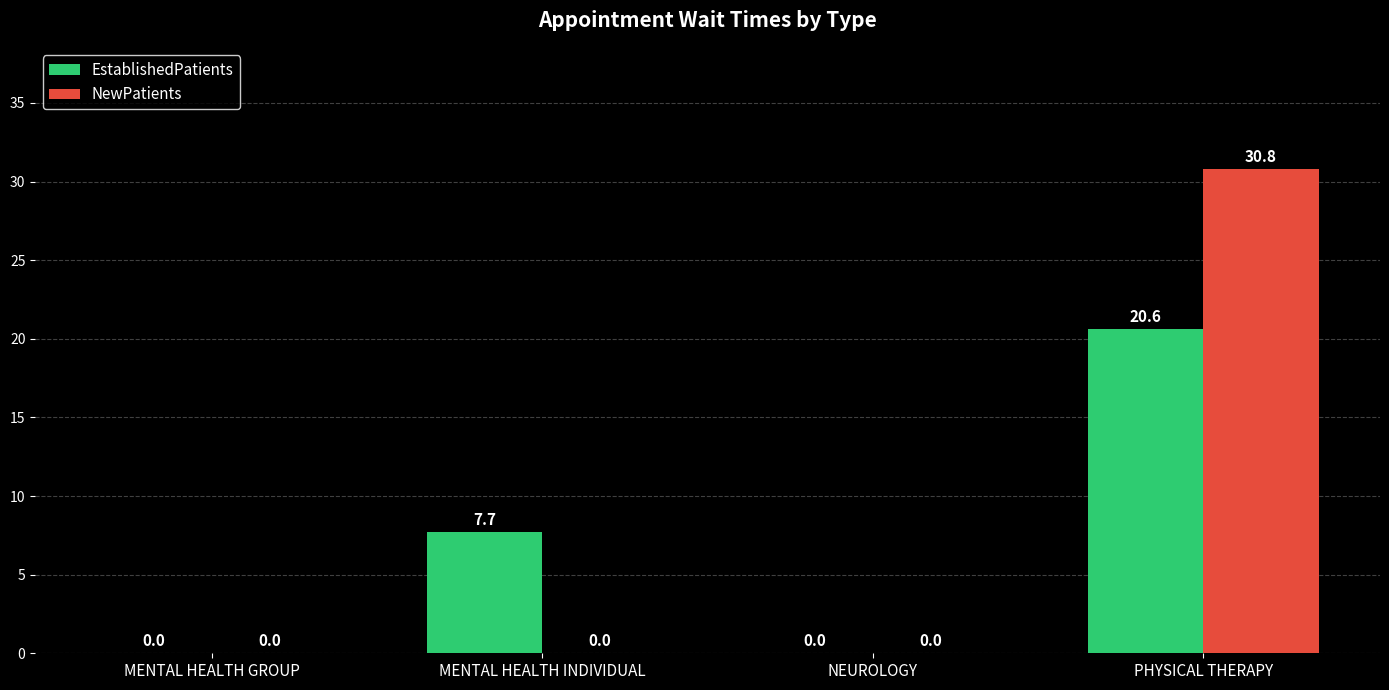

Which series has the widest spread of values?

NewPatients